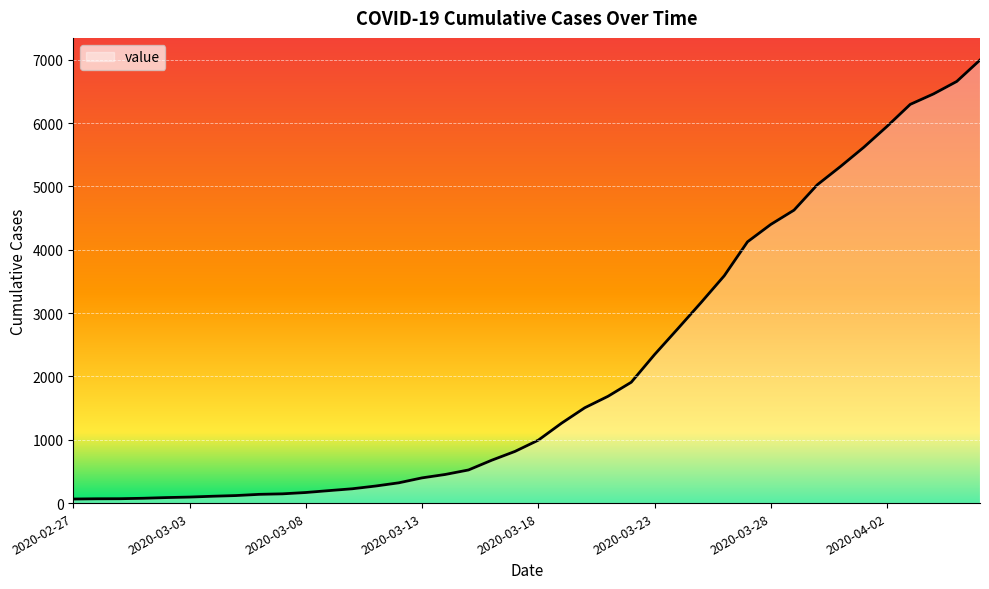

How many lines are shown in the chart?

1